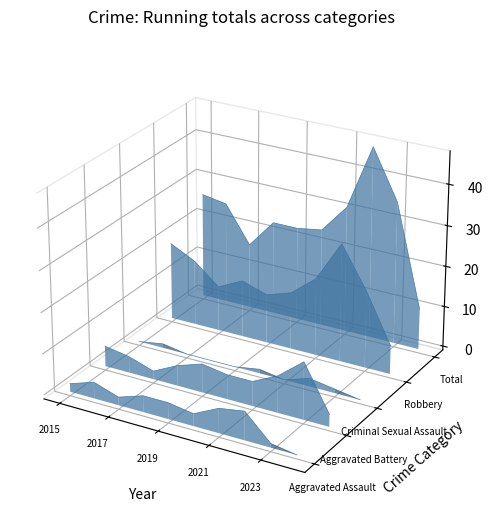

Is the value of Criminal Sexual Assault at 5 greater than the value of Robbery at 6?

No